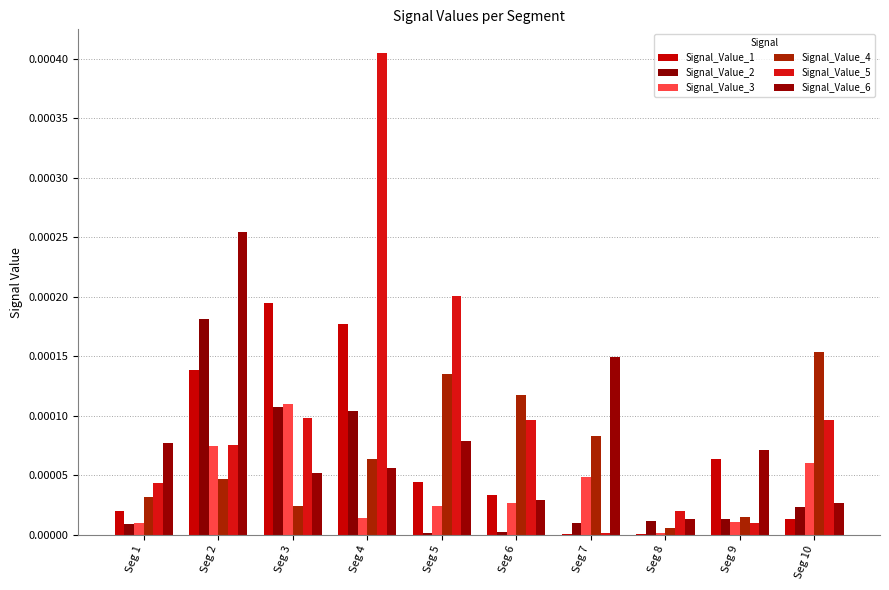

The value of Signal_Value_5 at Seg 5 is 0.0. True or false?

False